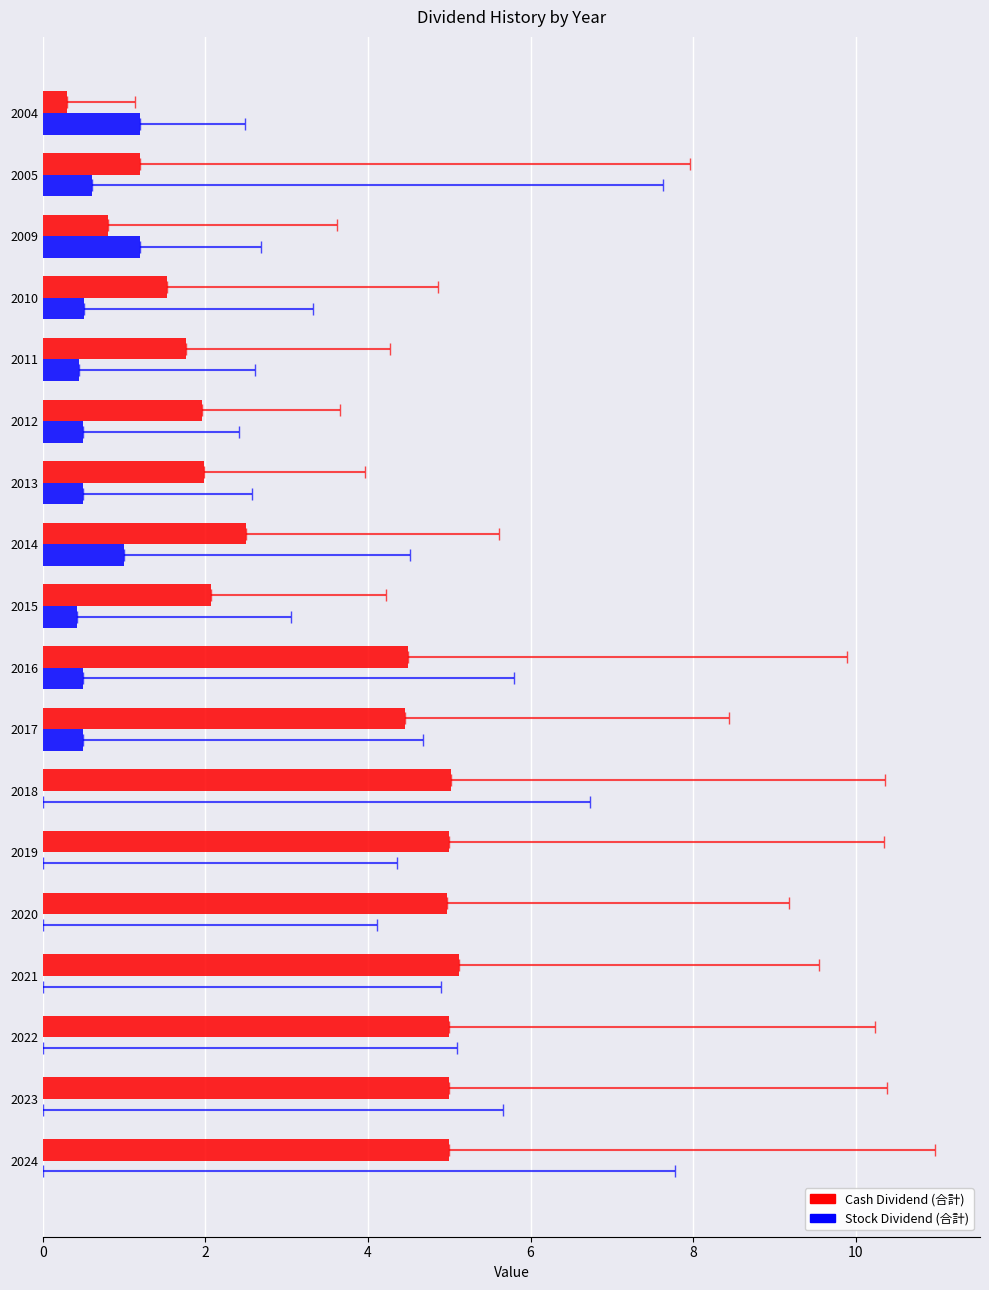

Reading left to right, what are all the values shown in this chart?

Cash Dividend (合計): 5.0	5.0	5.0	5.1	5.0	5.0	5.0	4.5	4.5	2.1	2.5	2.0	2.0	1.8	1.5	0.8	1.2	0.3
Stock Dividend (合計): 0.0	0.0	0.0	0.0	0.0	0.0	0.0	0.5	0.5	0.4	1.0	0.5	0.5	0.4	0.5	1.2	0.6	1.2